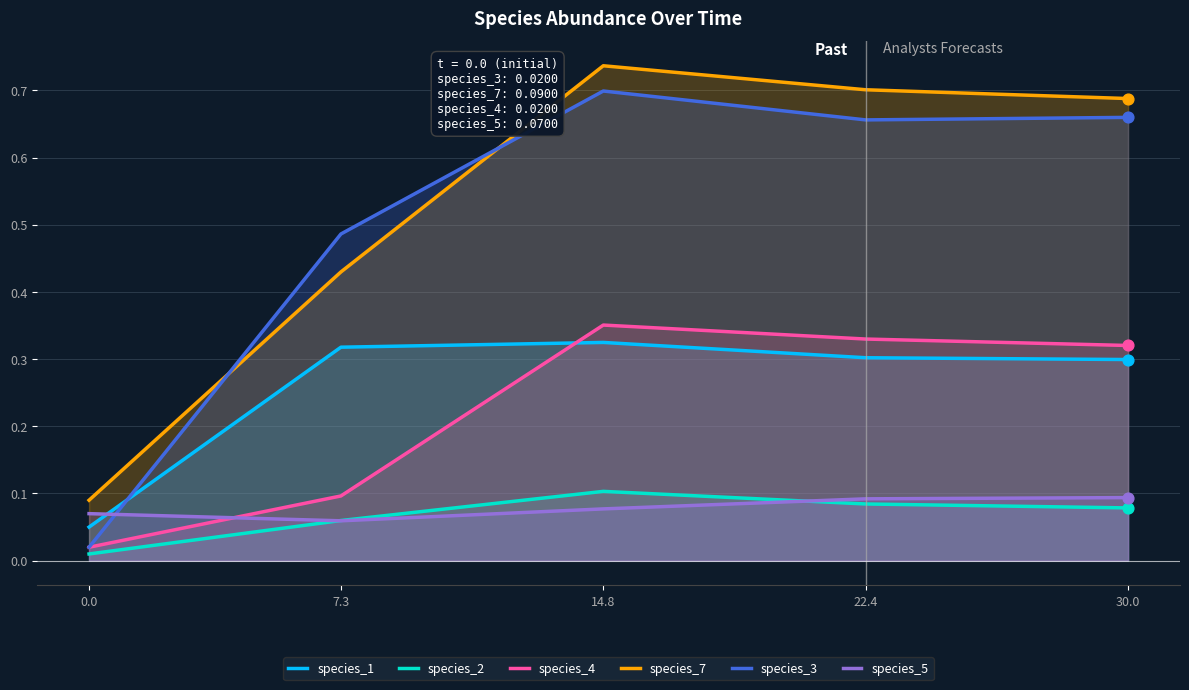

What are all the series names shown in the legend?

species_1, species_2, species_4, species_7, species_3, species_5